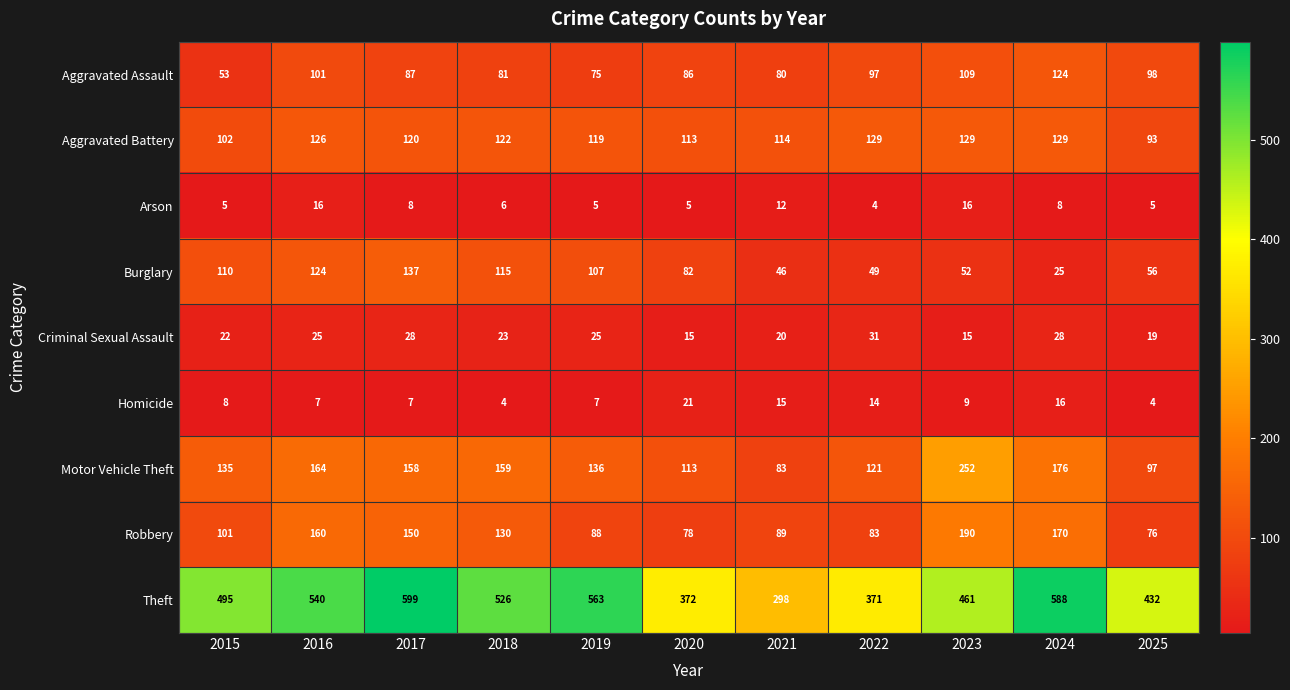

What is the average value of the Motor Vehicle Theft series?

145